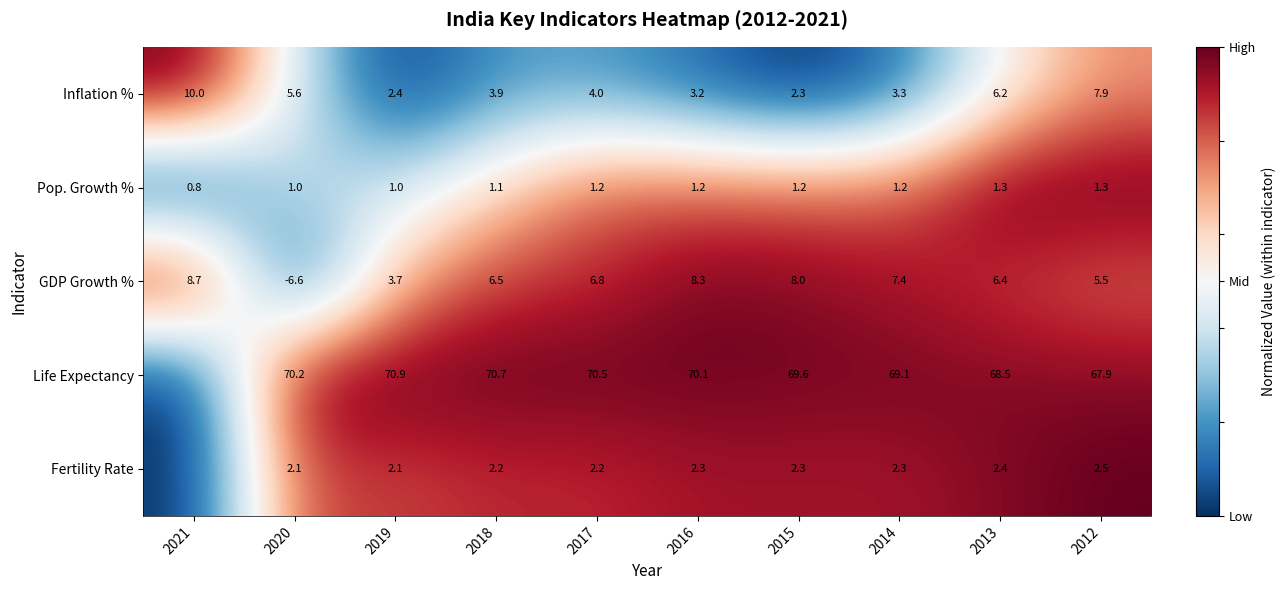

At which label does Pop. Growth % reach its minimum?

2021